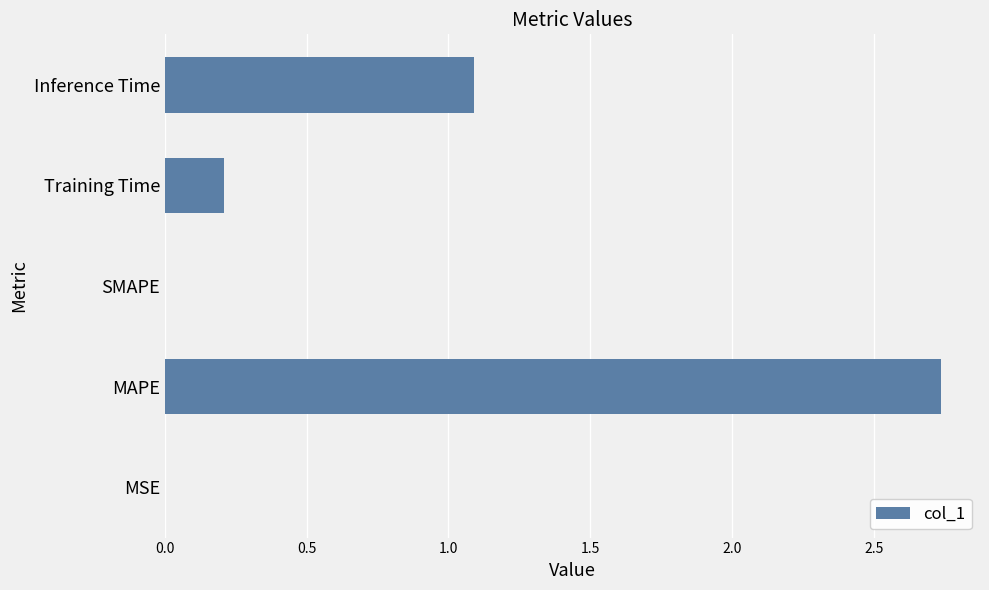

Are the bars horizontal?

Yes